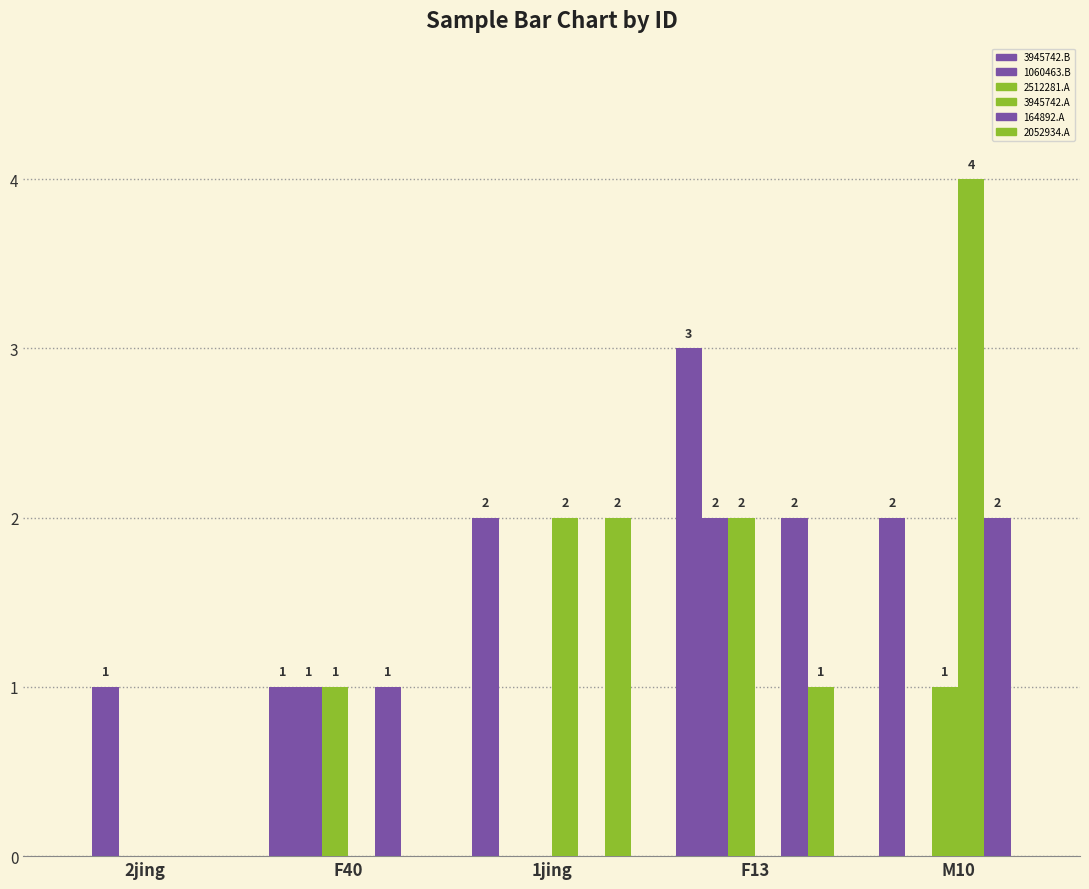

Reading right to left, list all the values displayed in this chart.

CI01000049_3945544_3945742.B: M10=2	F13=3	1jing=2	F40=1	2jing=0
CI01000020_1060349_1060463.B: M10=0	F13=2	1jing=0	F40=1	2jing=1
CI01180000_2512261_2512281.A: M10=1	F13=2	1jing=0	F40=1	2jing=0
CI01000049_3945544_3945742.A: M10=4	F13=0	1jing=2	F40=0	2jing=0
CI01000198_164828_164892.A: M10=2	F13=2	1jing=0	F40=1	2jing=0
CI01000037_2052577_2052934.A: M10=0	F13=1	1jing=2	F40=0	2jing=0